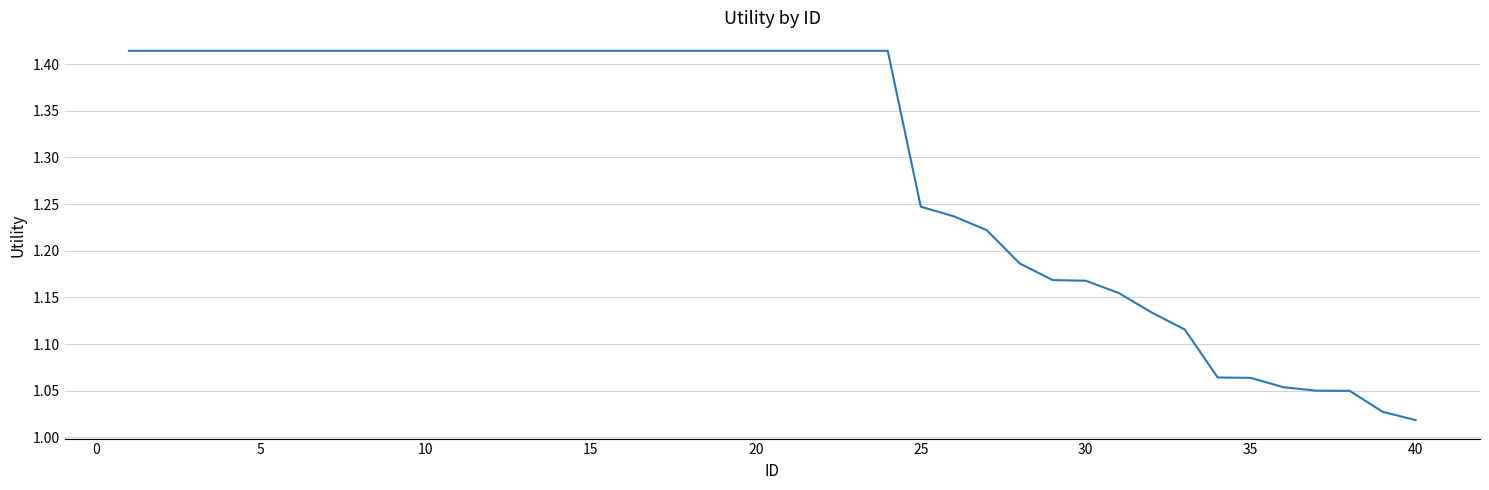

What is the average value?

1.3